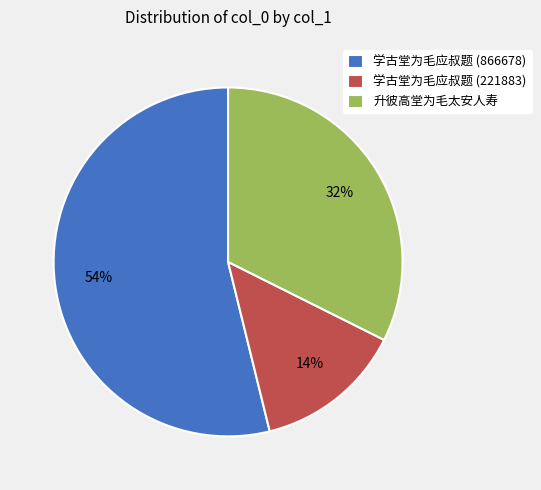

Do 升彼高堂为毛太安人寿 and 学古堂为毛应叔题 (221883) together represent more than half of the pie?

No